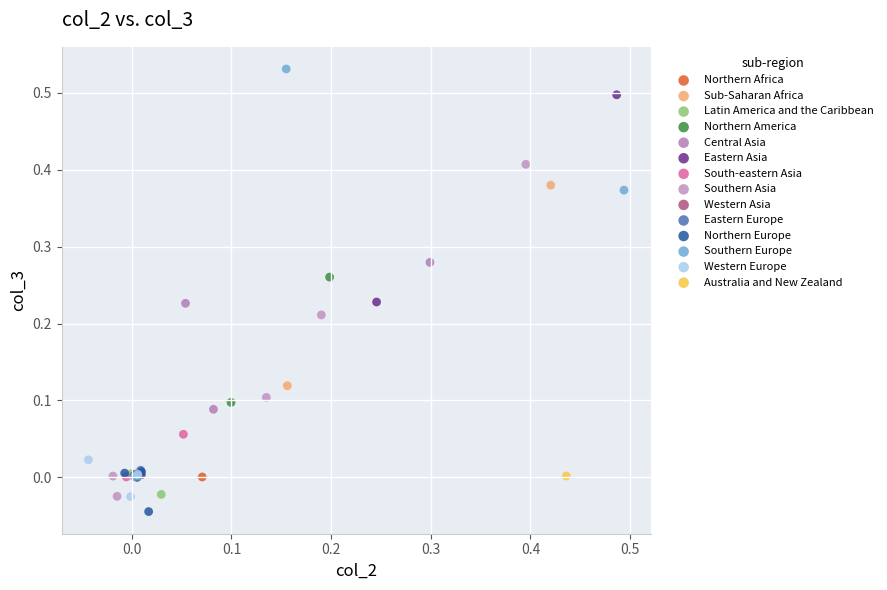

What are all the series names shown in the legend?

Northern Africa, Sub-Saharan Africa, Latin America and the Caribbean, Northern America, Central Asia, Eastern Asia, South-eastern Asia, Southern Asia, Western Asia, Eastern Europe, Northern Europe, Southern Europe, Western Europe, Australia and New Zealand